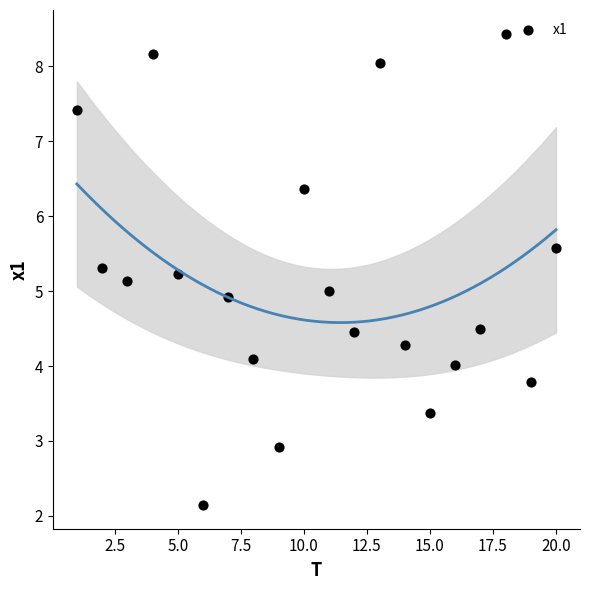

What is the range of X values (max minus min)?

19.0